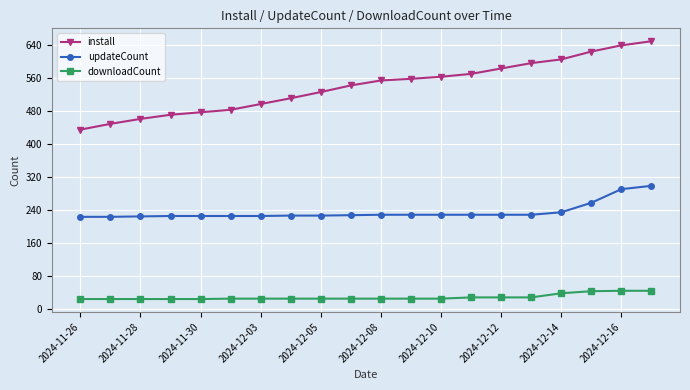

What is the average value of the install series?

539